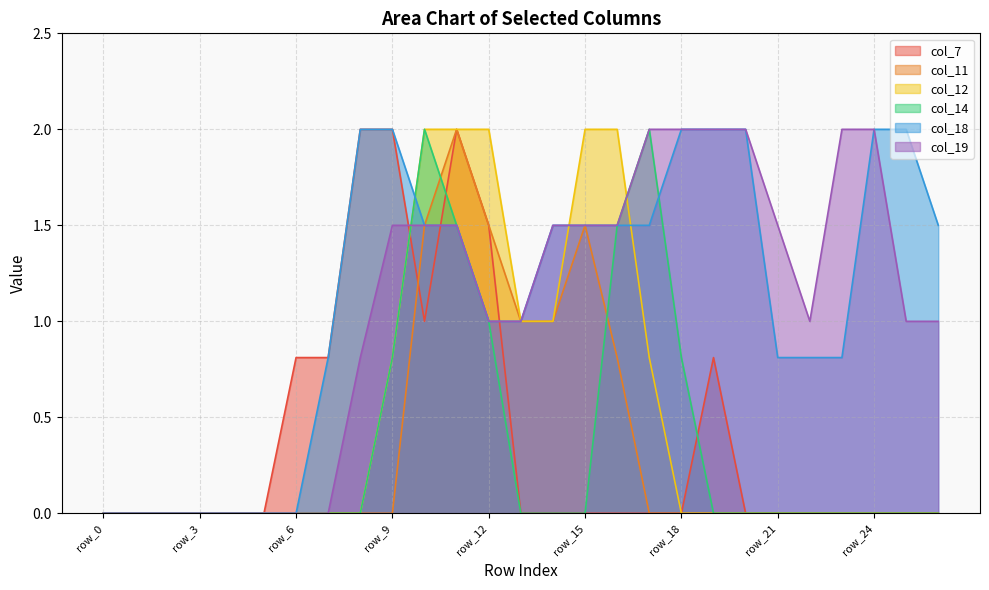

What is the difference between the col_7 values at row_10 and row_18?

1.0